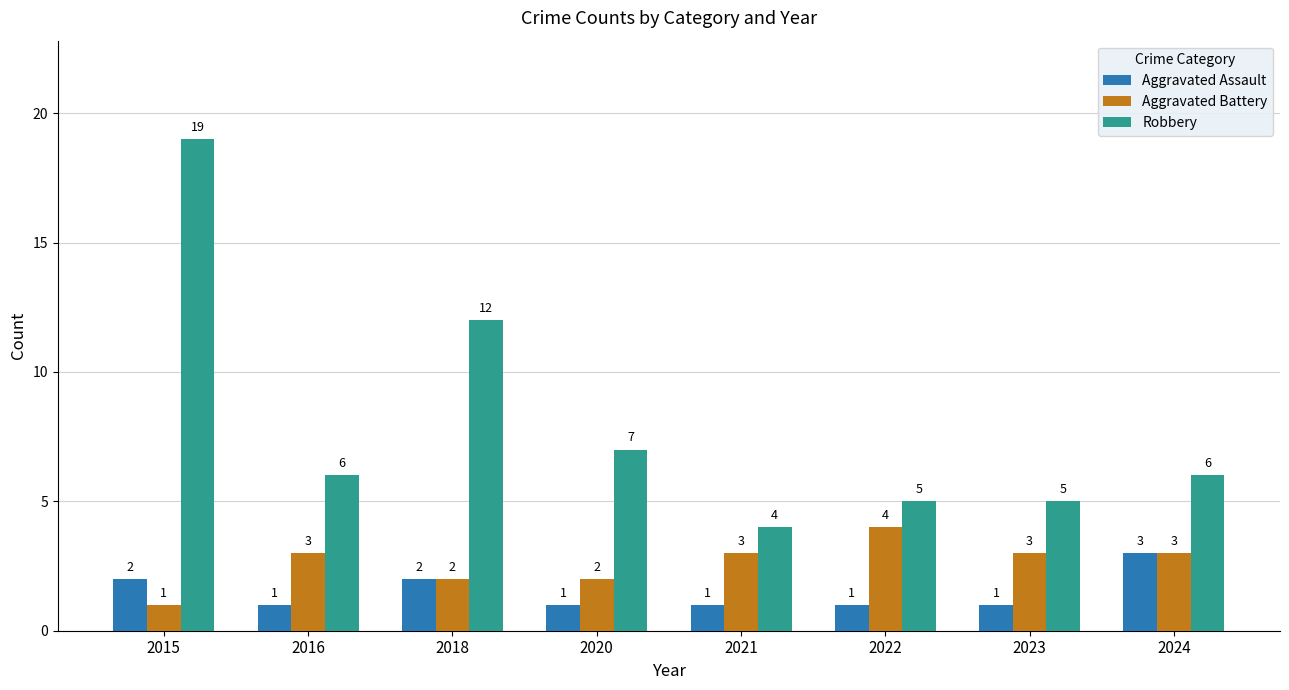

What is the highest value of the Aggravated Battery series?

4